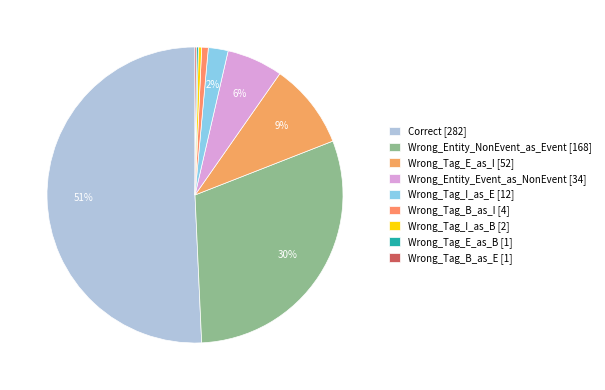

To the nearest percent, what is the combined percentage of Wrong_Tag_B_as_I and Wrong_Tag_I_as_B?

1%